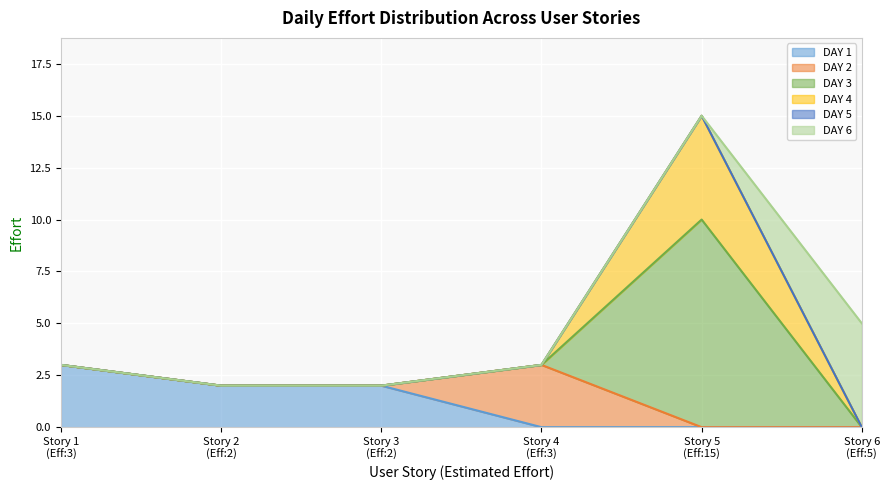

Which series has the largest total across all categories?

DAY 3